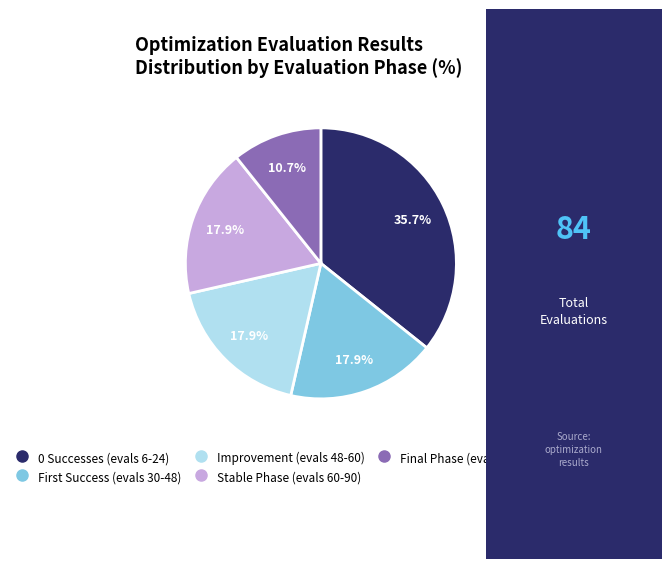

Is there a majority slice in this chart?

No